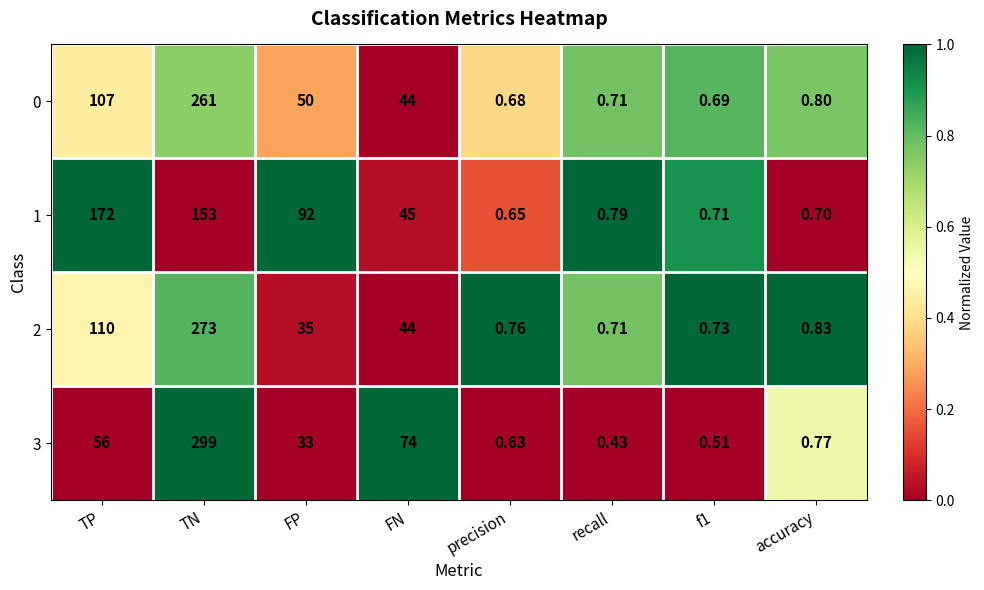

Which label corresponds to the largest value in the chart?

TN